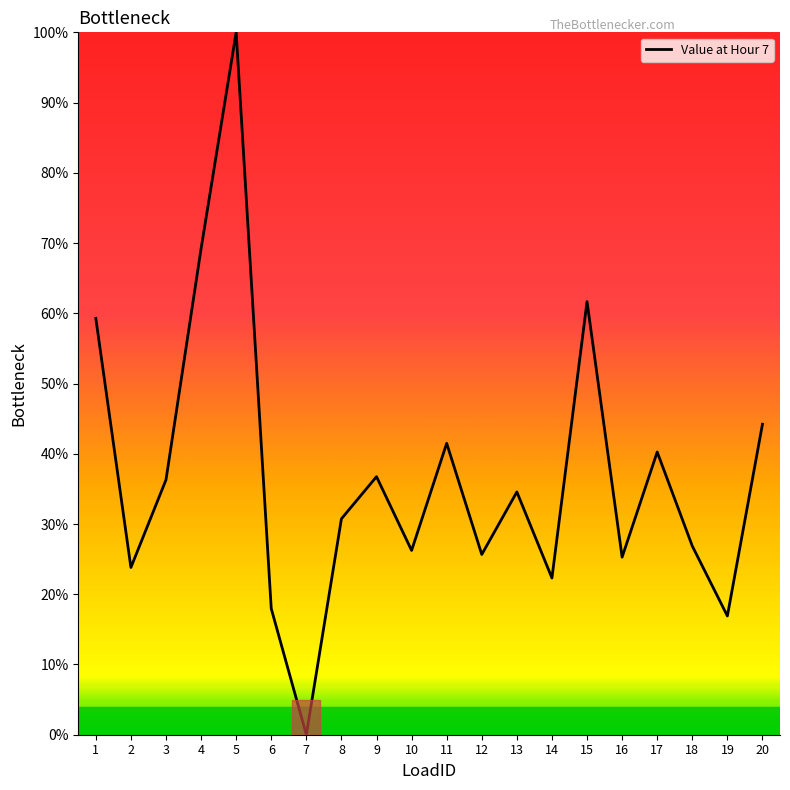

How many interior local valleys (lower than both neighbors) does the data have?

7